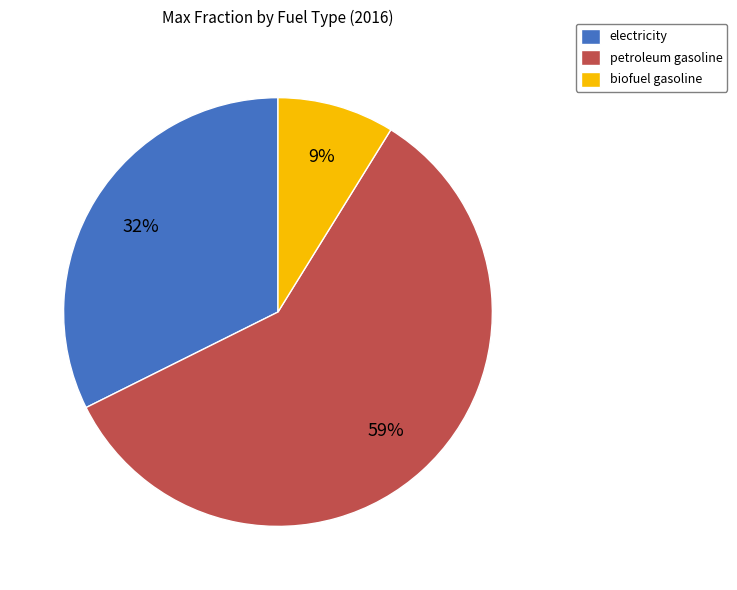

To the nearest percent, what is the combined percentage of electricity and petroleum gasoline?

91%